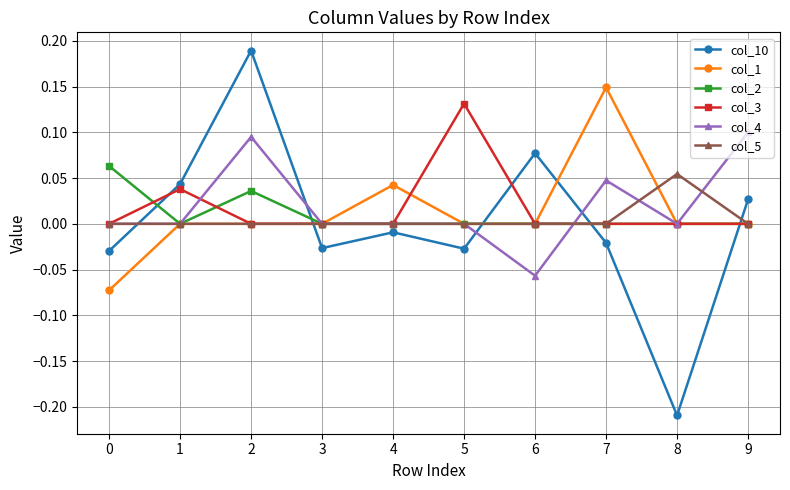

True or false: col_4 has more than 0 interior local peaks.

True